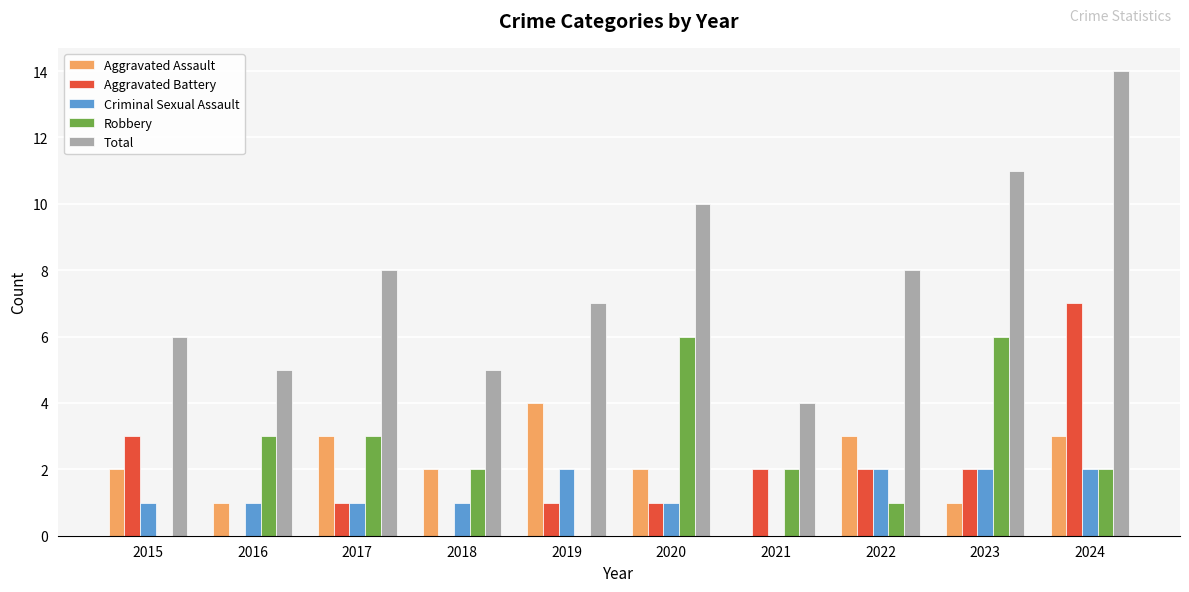

What is the maximum value shown in the chart?

14